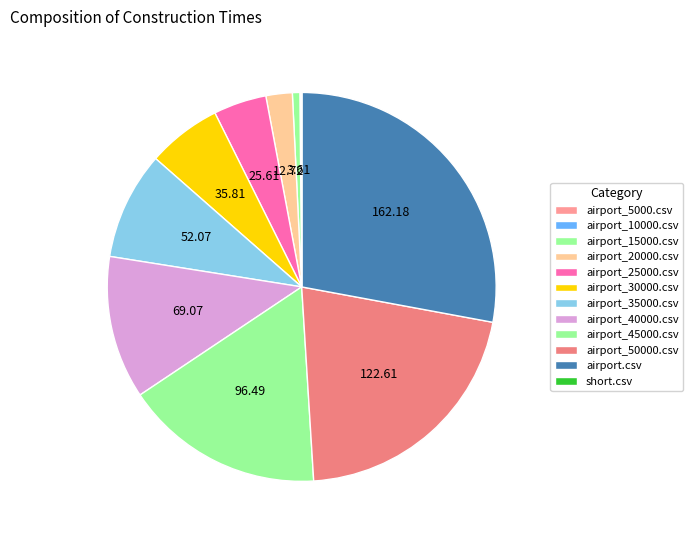

What percentage is the airport_15000.csv slice, to the nearest percent?

1%